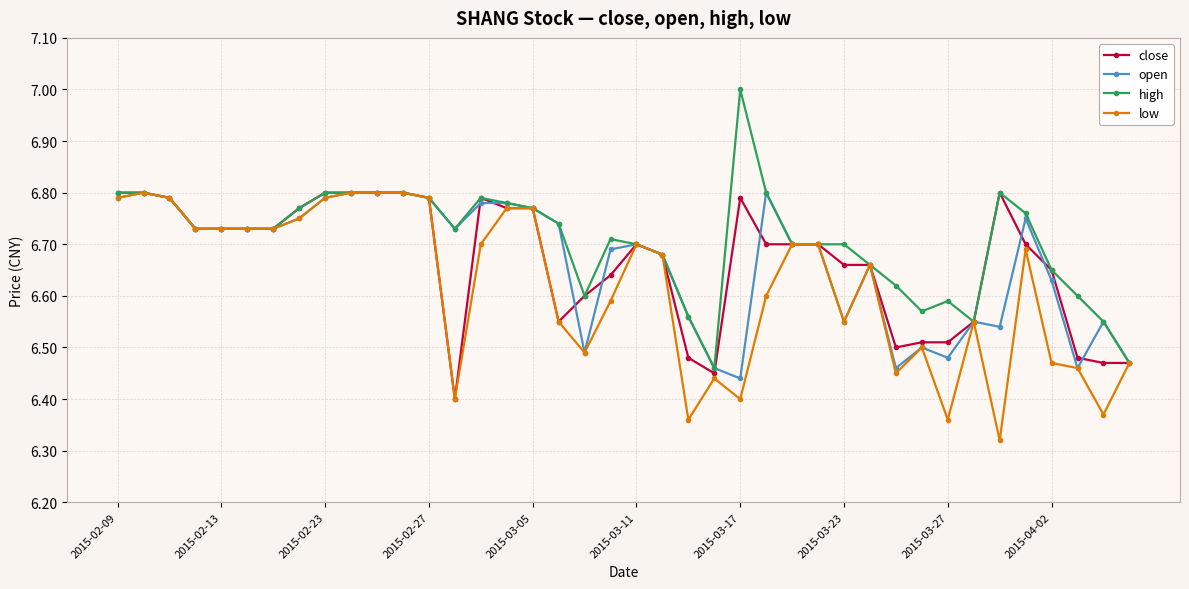

What is the greatest value displayed?

7.0